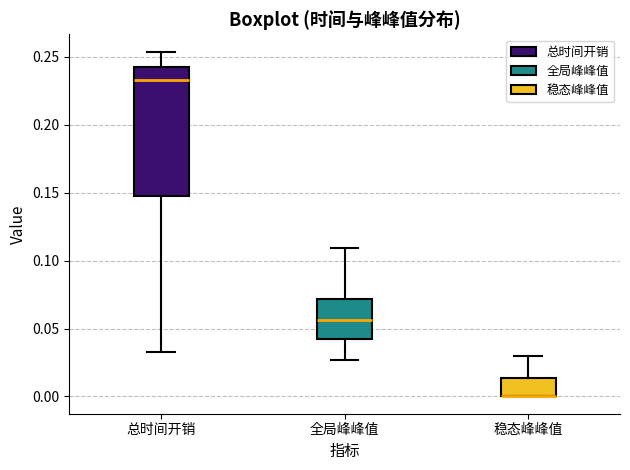

Comparing the boxes themselves (not the whiskers), which one is the tallest?

总时间开销